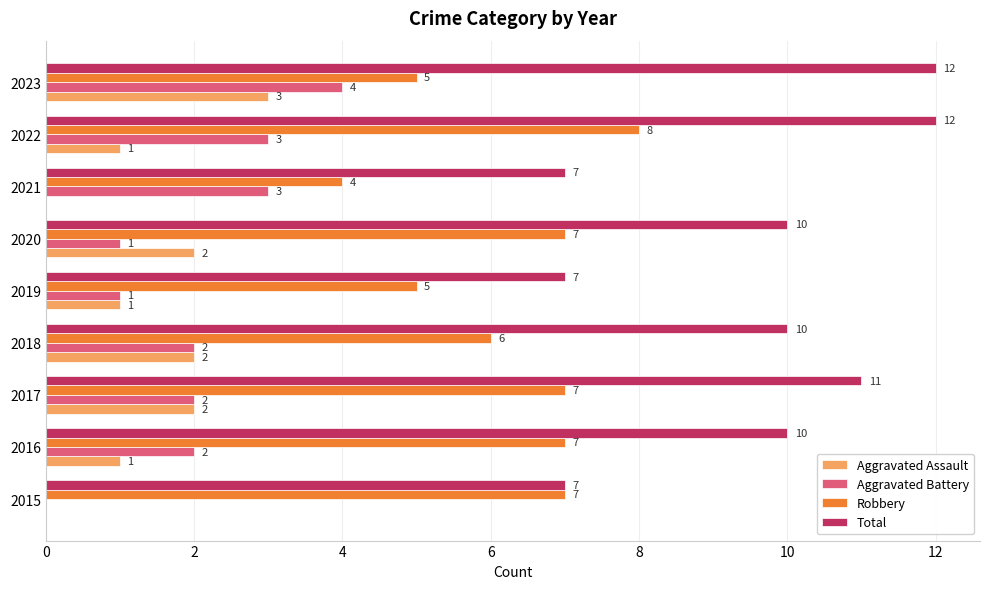

Where is Robbery nearest to the value 6?

2018